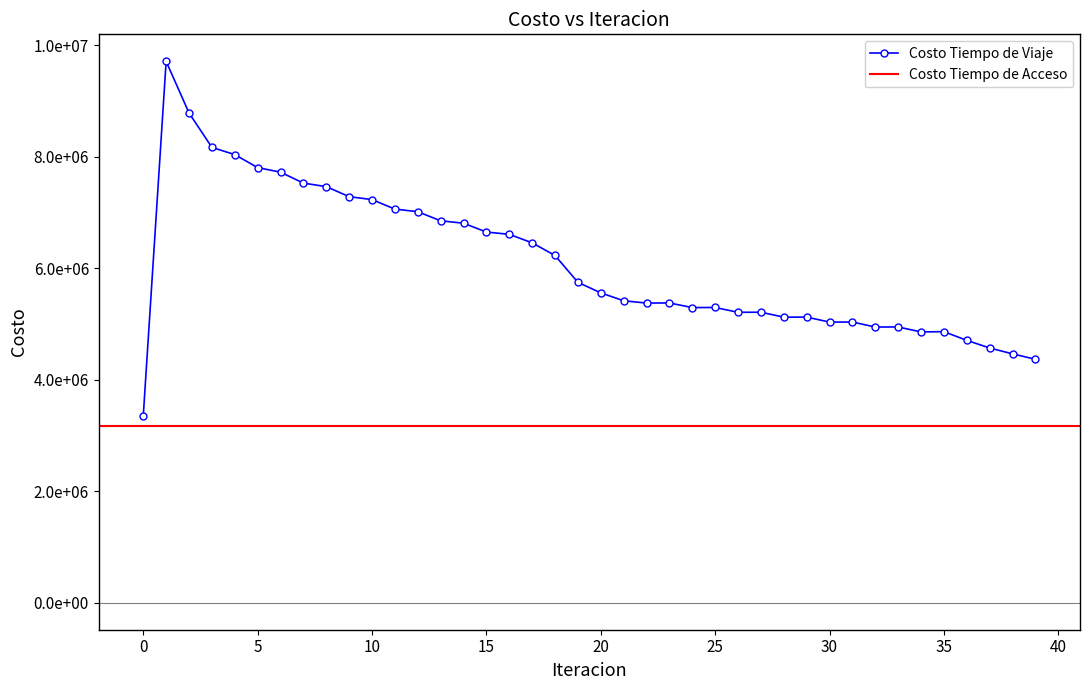

The value at 36 is 7139082.8. True or false?

False